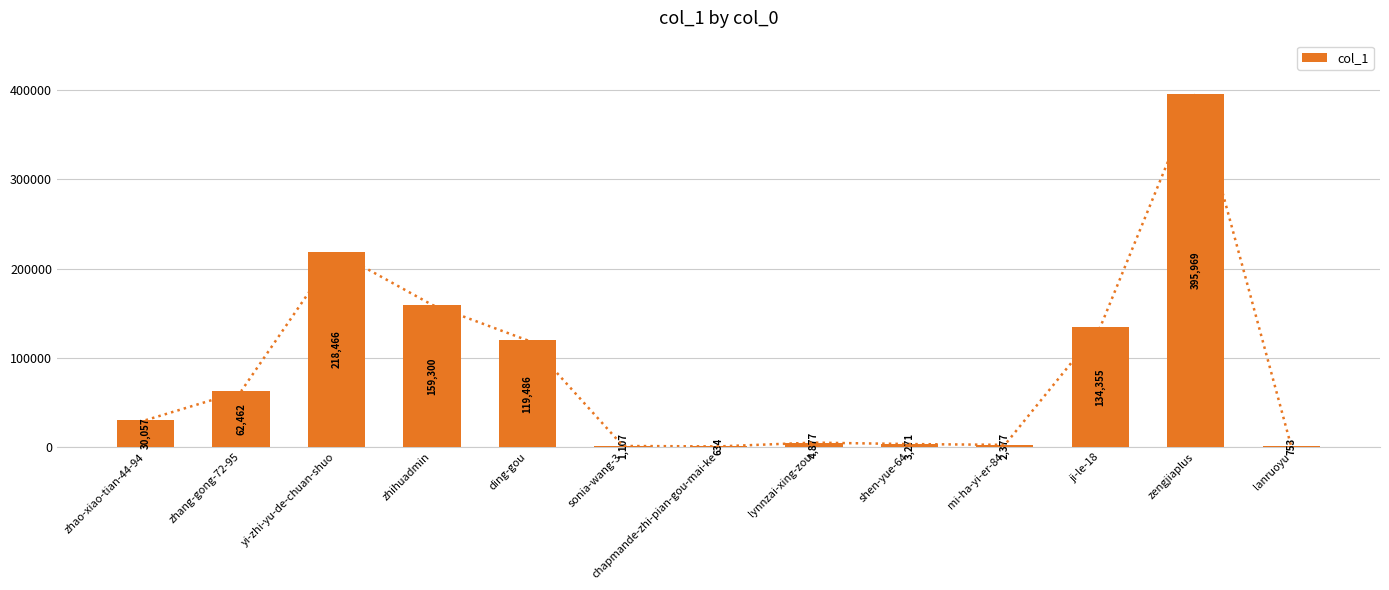

Count the number of data series in this chart.

1